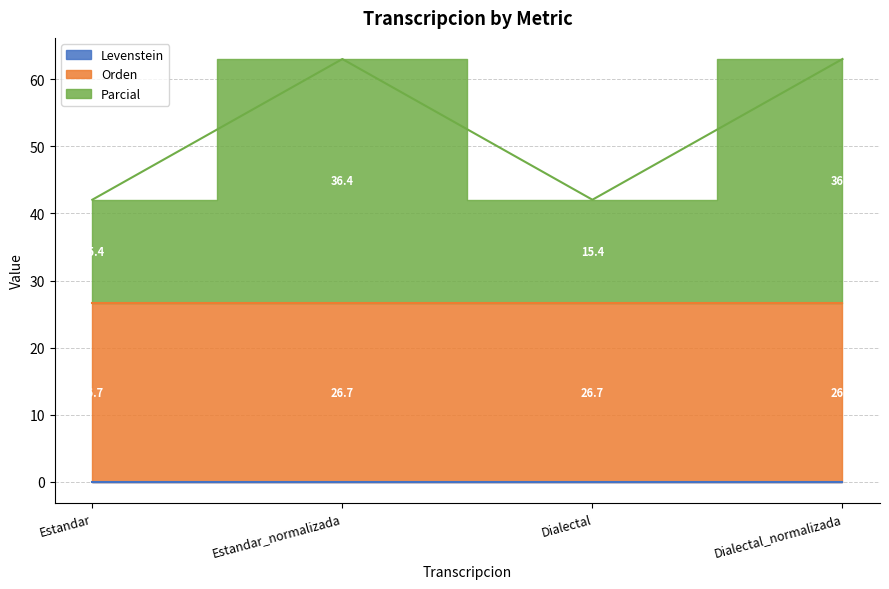

What is the difference between the maximum and minimum values in the Estandar series?

26.7